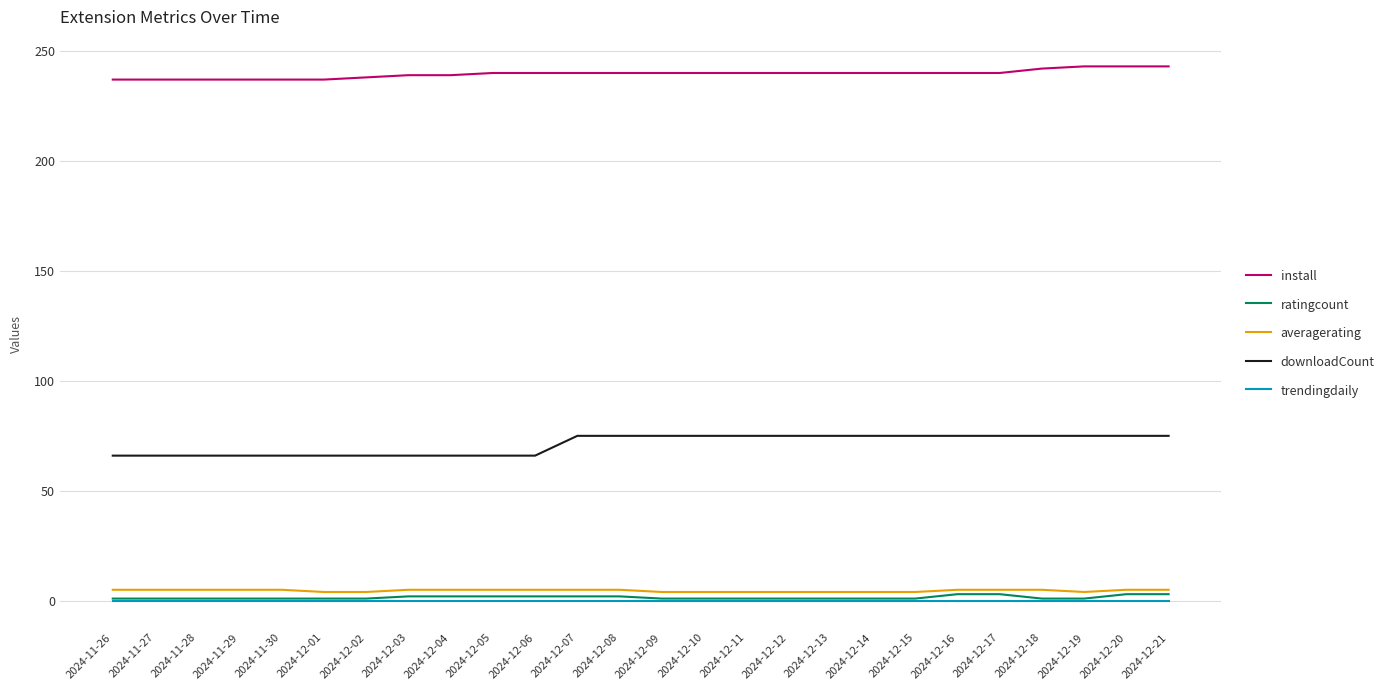

The value of trendingdaily at 2024-12-09 is 0. True or false?

True